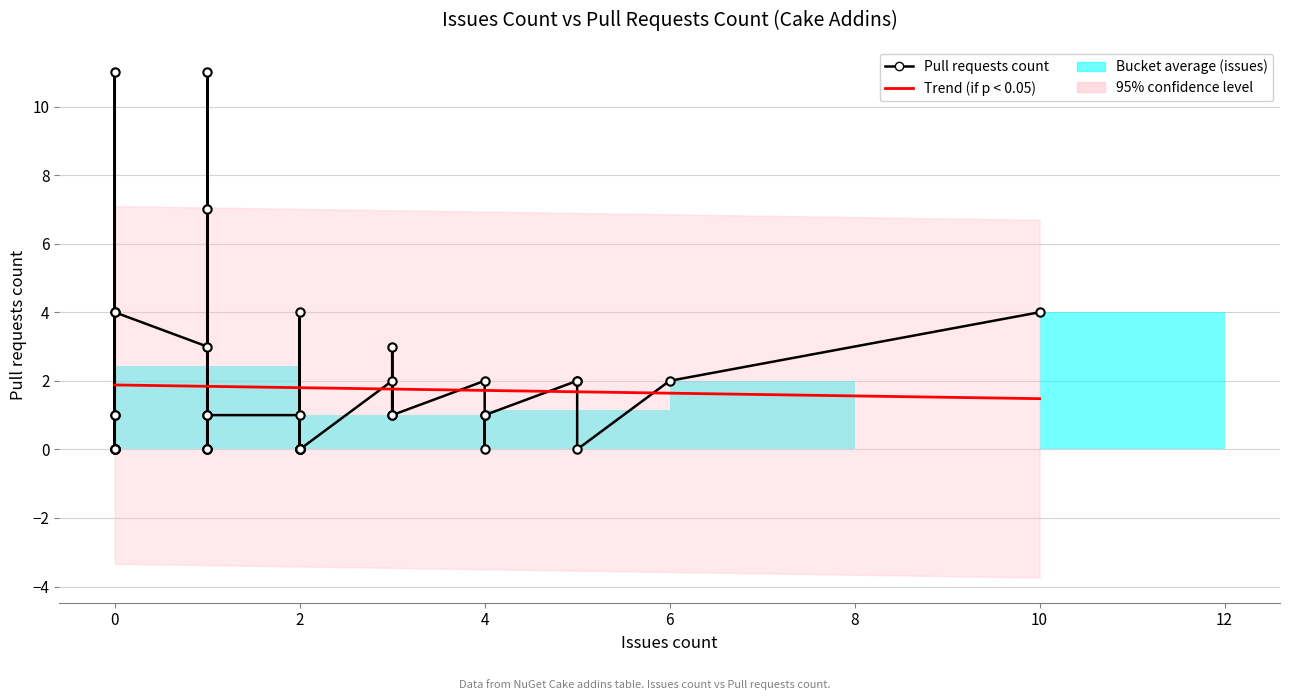

What is the value of the Trend (if p < 0.05) point at the 30th from the left?

1.8